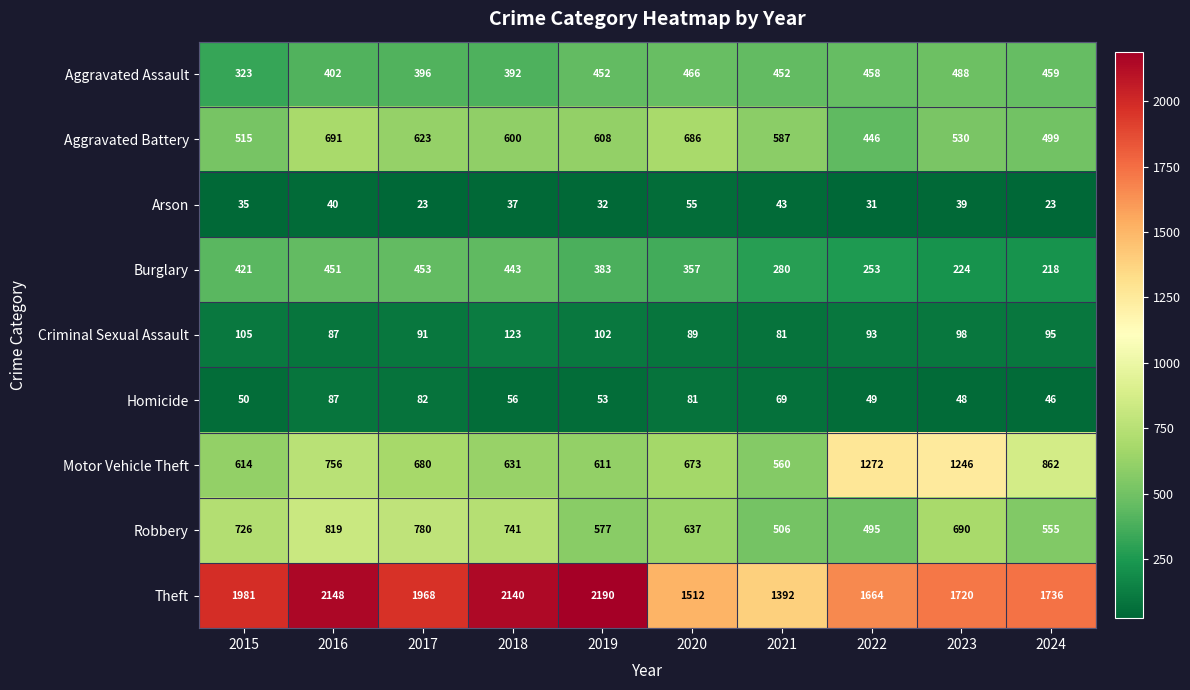

What is the spread (max minus min) of values at 2020?

1457